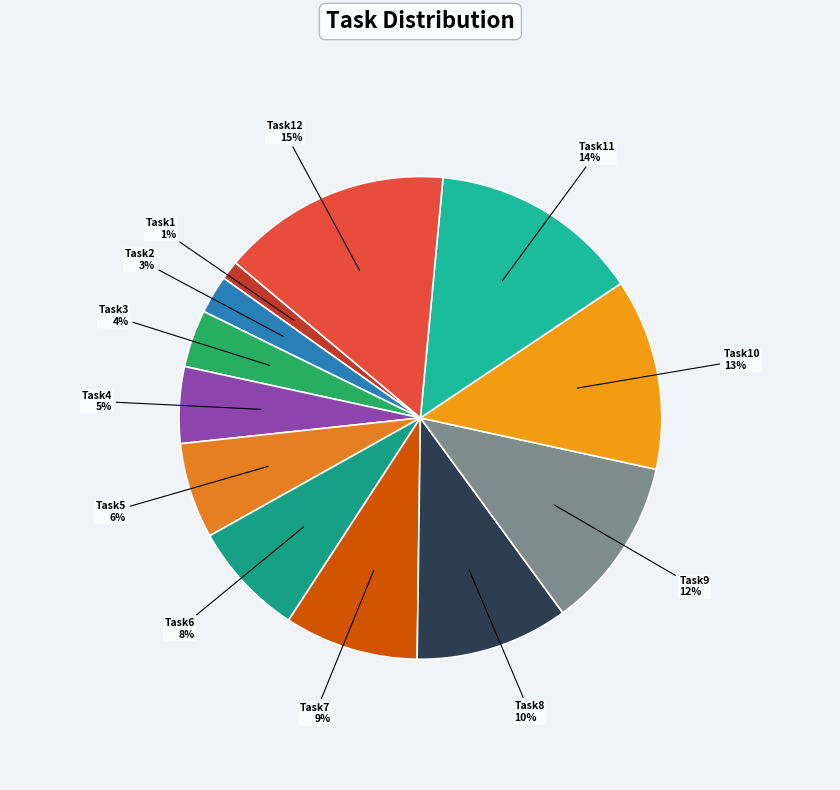

Count the number of slices in the pie.

12